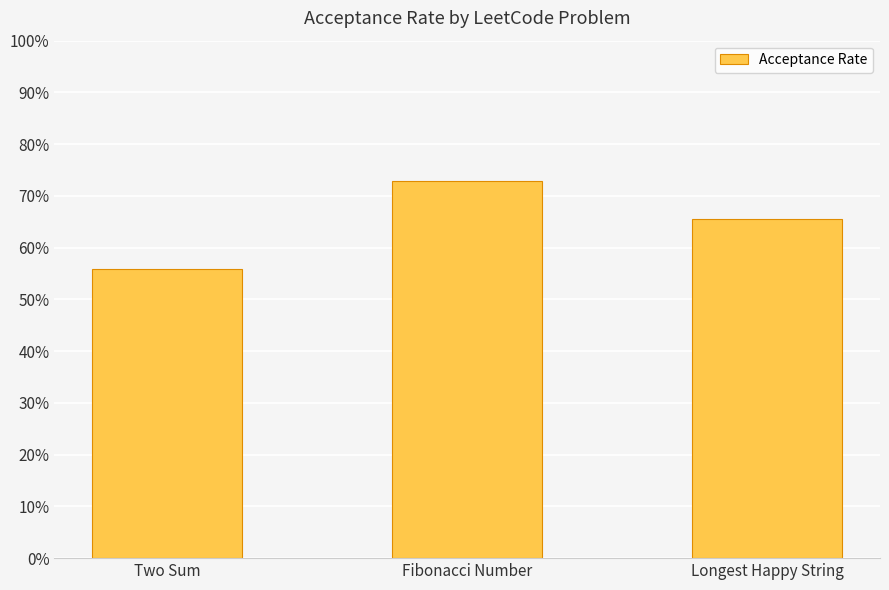

Does the chart contain any negative values?

No